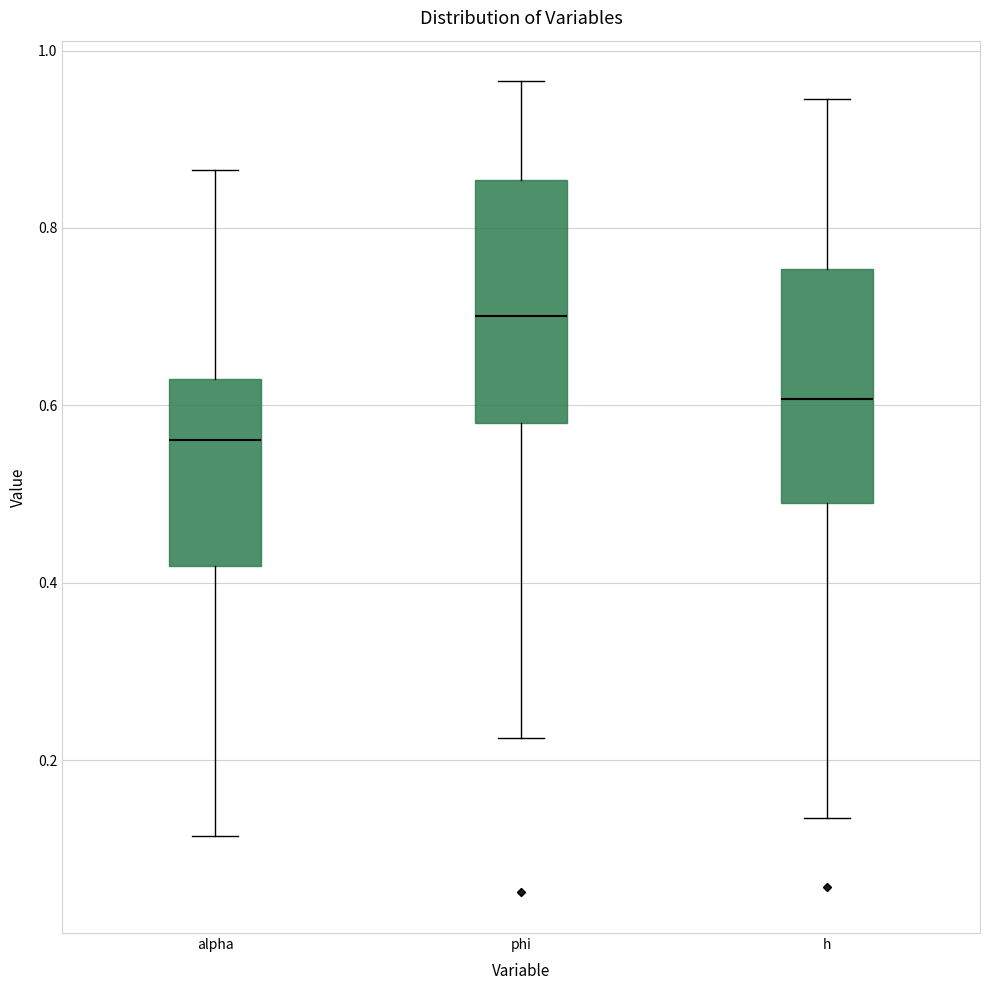

Reading left to right, read every box against the y-axis: the position of its median line, the range the box covers, and the ends of its whiskers. The values are not printed on the chart, so give them approximately, as read against the axis.

alpha: median 0.56, box 0.42 to 0.62, whiskers 0.12 to 0.86
phi: median 0.70, box 0.58 to 0.86, whiskers 0.22 to 0.96
h: median 0.60, box 0.50 to 0.76, whiskers 0.14 to 0.94